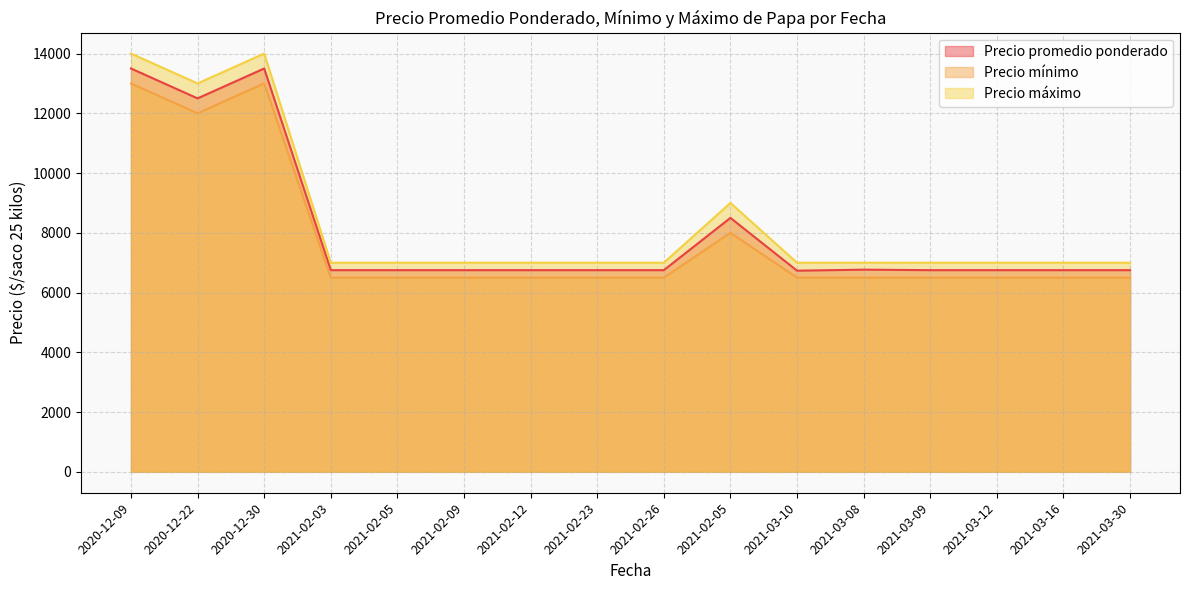

What is the smallest value displayed?

6500